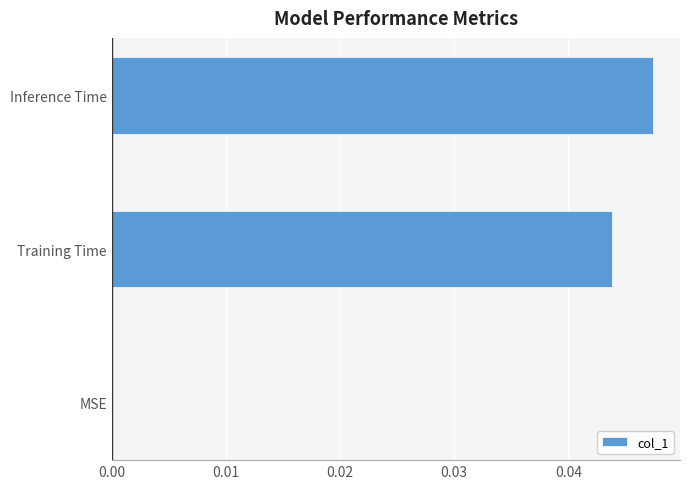

Between Inference Time and Training Time, which is larger?

Inference Time